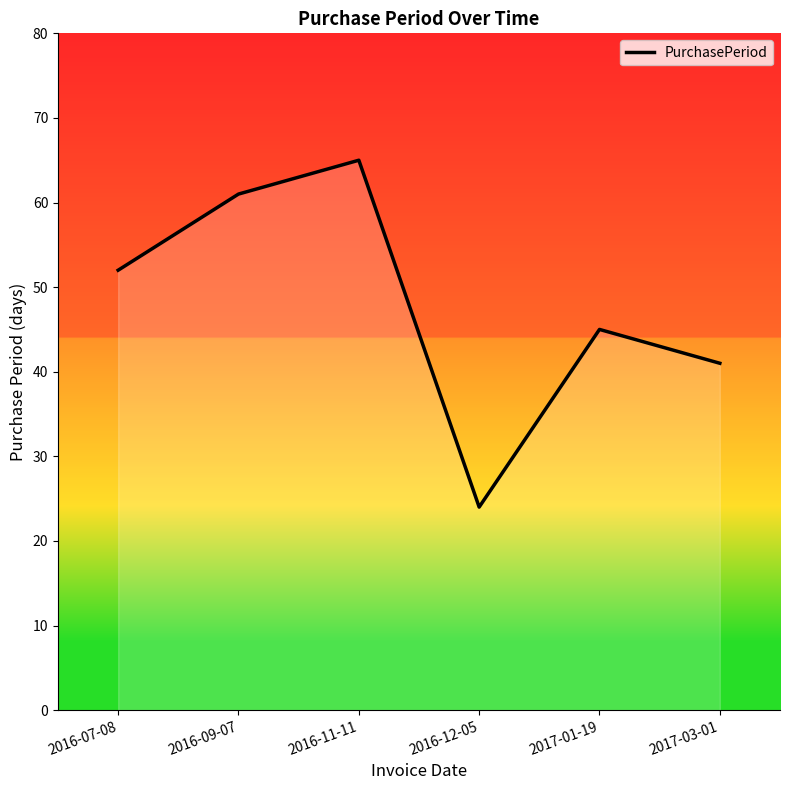

At which category does the data reach its first local peak?

2016-11-11